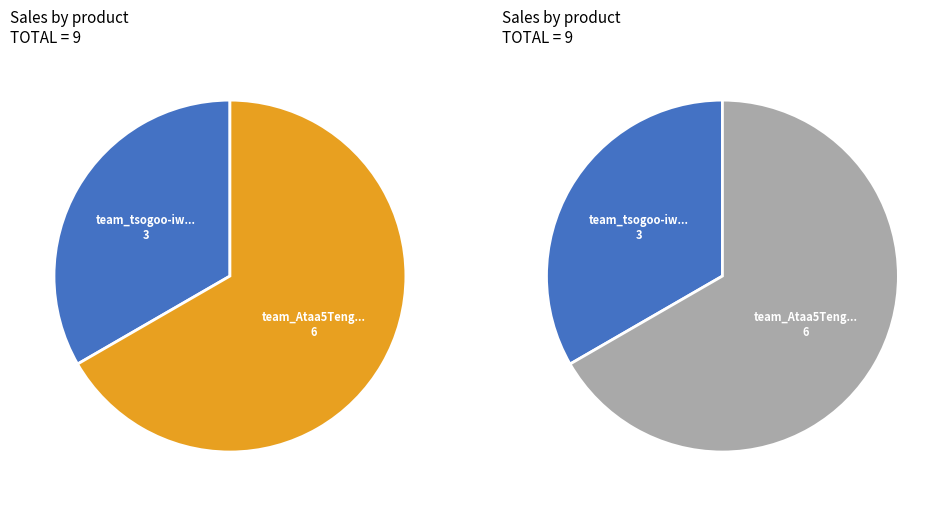

Is the sum of team_Ataa5Tenger- and team_tsogoo-iwnl greater than half?

Yes